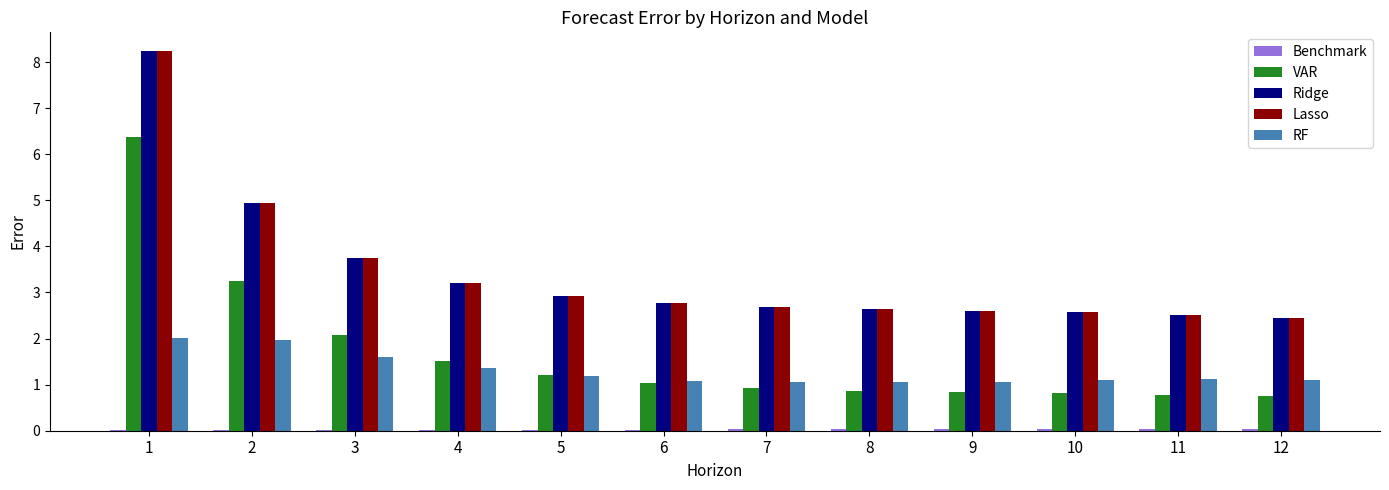

What is the sum of all Lasso values?

41.3